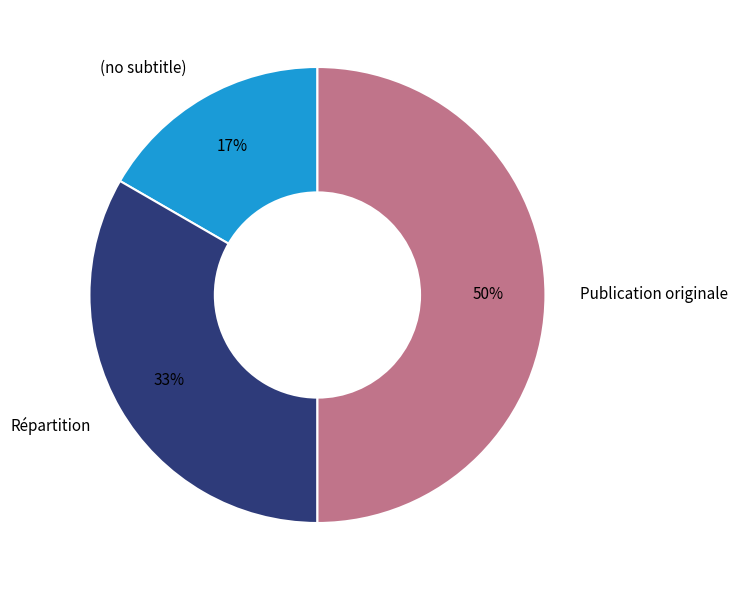

What is the largest slice in the pie chart?

Publication originale